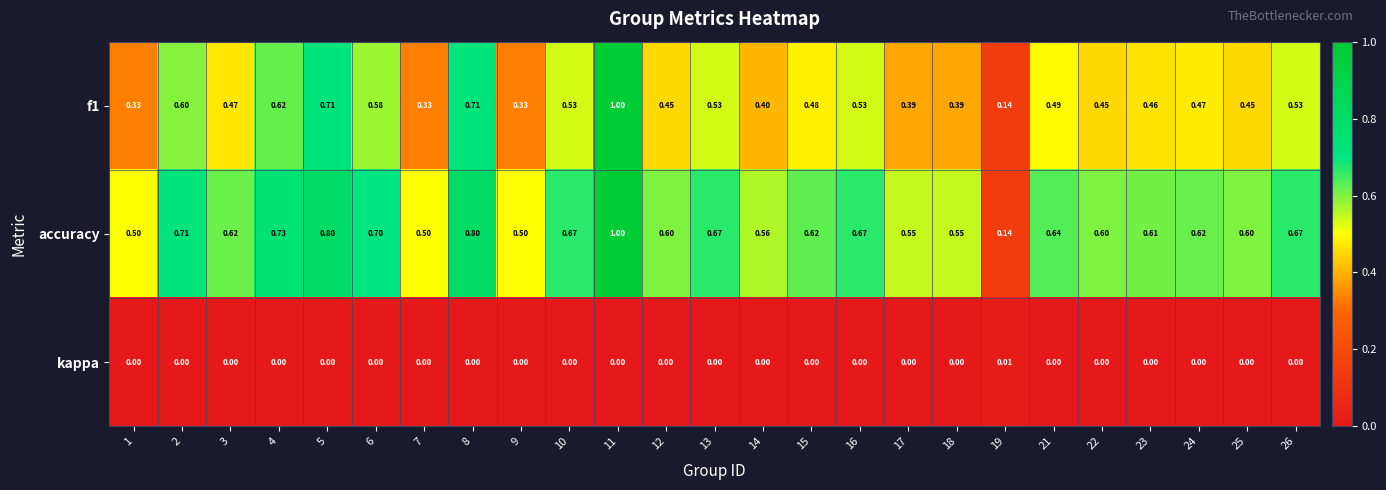

Between 10 and 19, which series saw the biggest shift?

accuracy